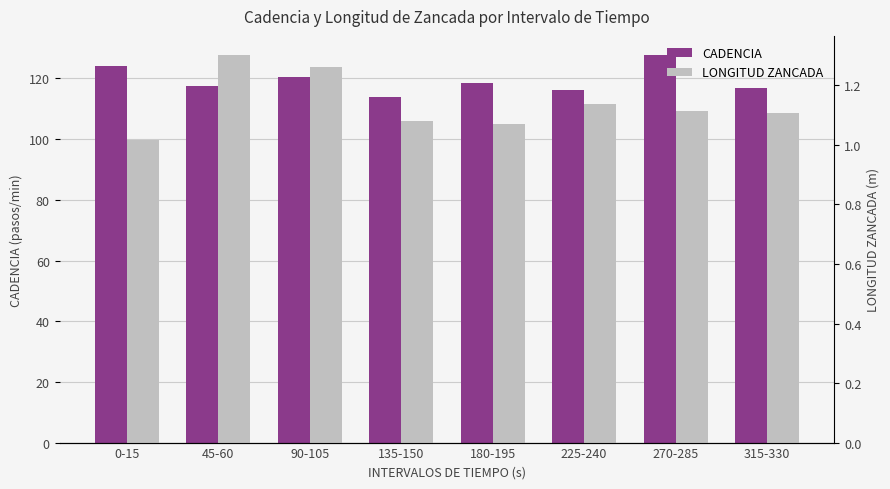

What are all the series names shown in the legend?

CADENCIA, LONGITUD ZANCADA